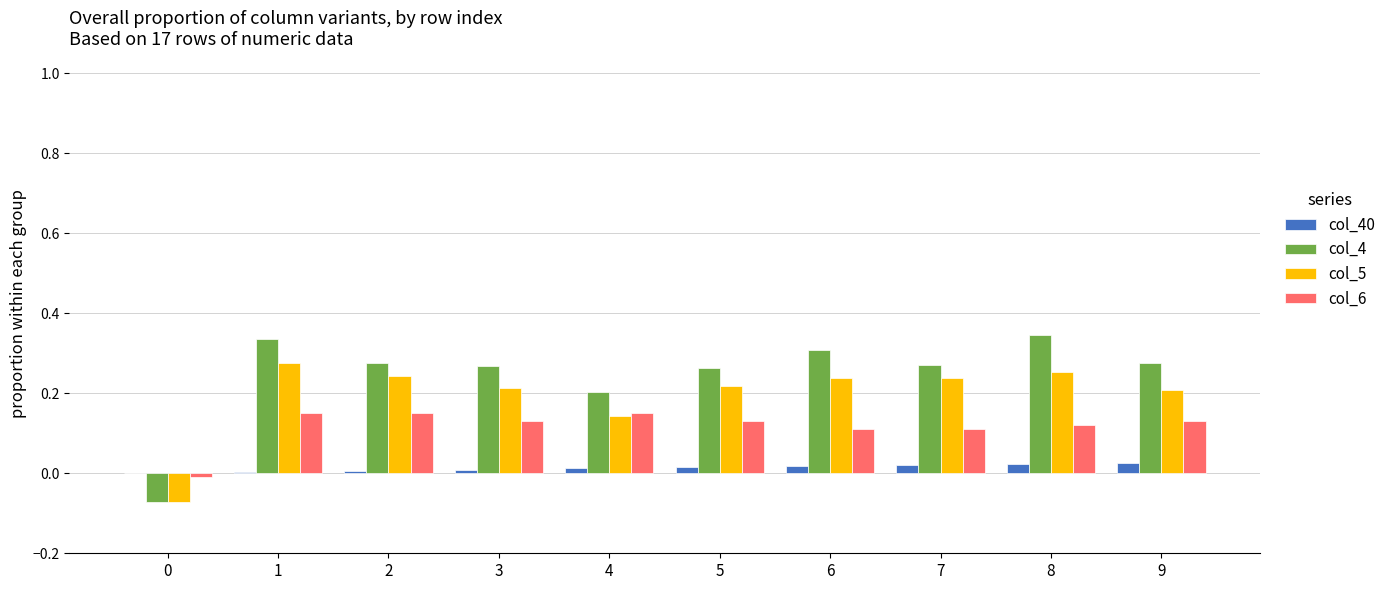

The col_4 series shows 0.5 at 5. True or false?

False